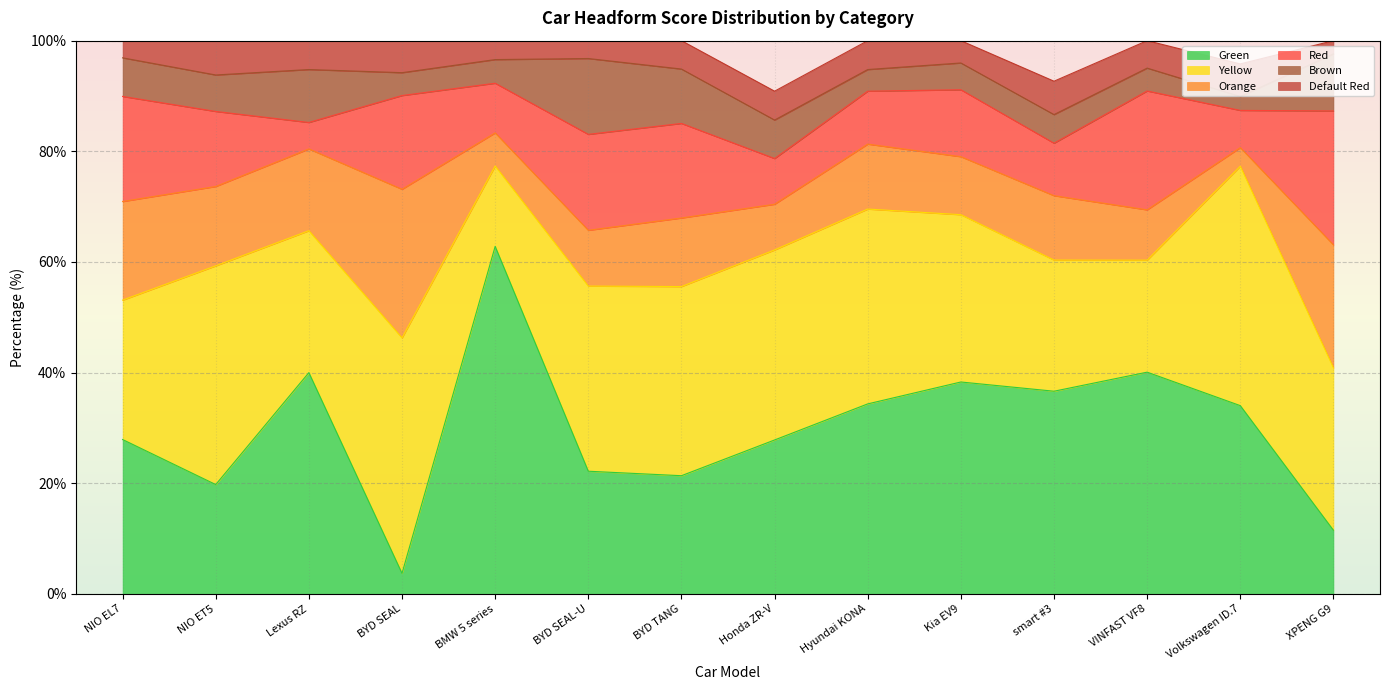

What are all the series names shown in the legend?

Green, Yellow, Orange, Red, Brown, Default Red